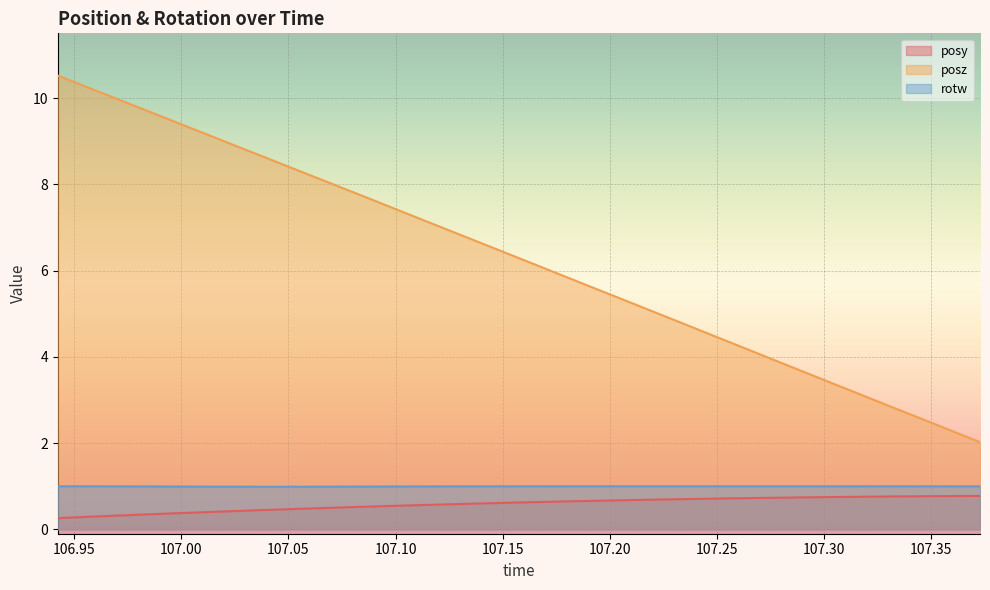

What is the difference between the maximum and minimum values in the posy series?

0.5